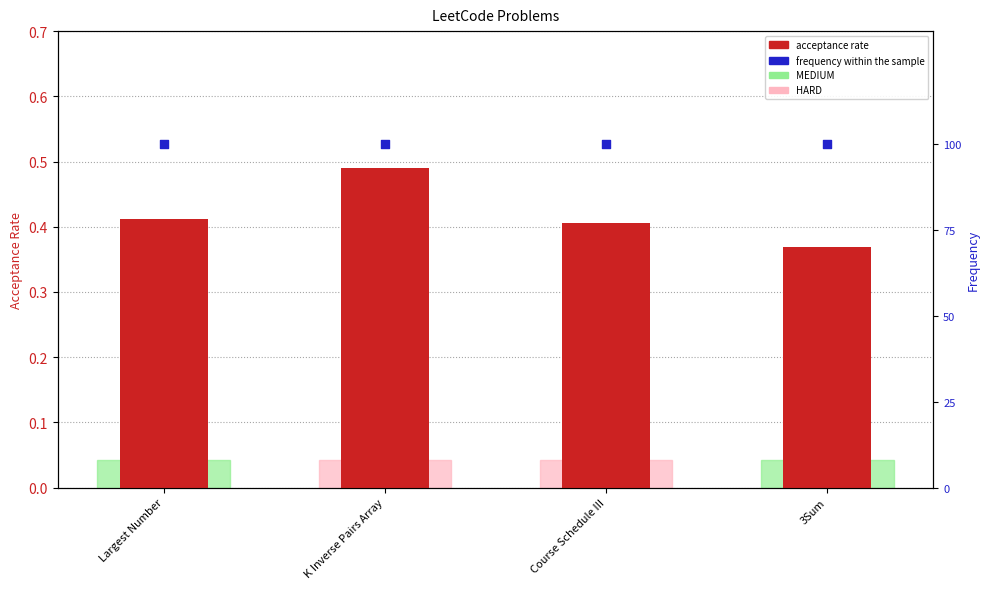

Which series contains the lowest Y value?

acceptance rate